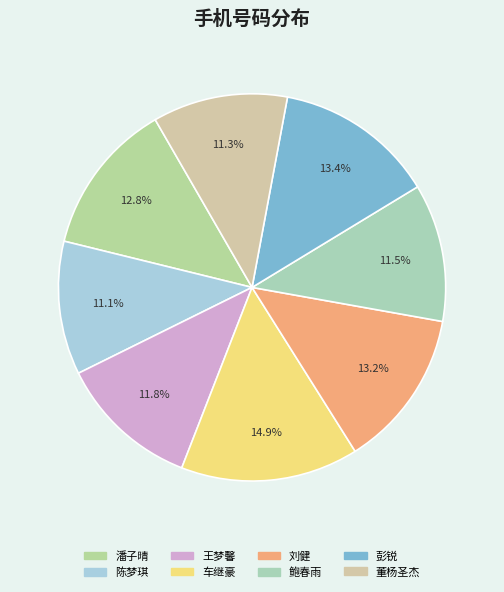

True or false: 彭锐 accounts for 13% of the total.

True